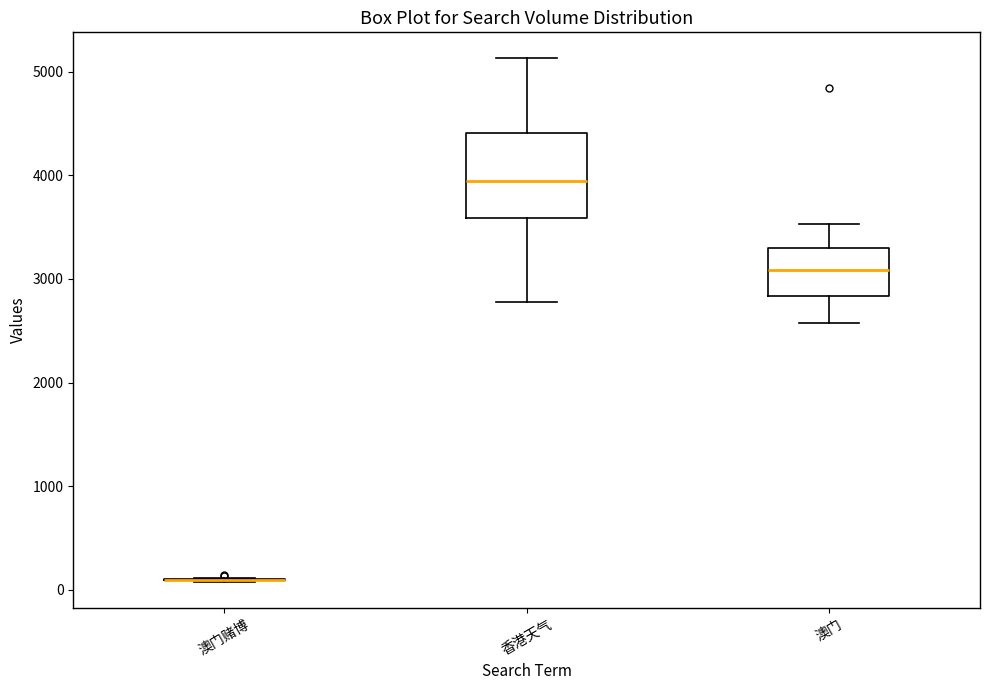

Reading left to right, transcribe this box plot: for each box, give where its median line is, the range the box spans, and where its two whiskers end, as read against the y-axis. The values are not printed on the chart, so give them approximately, as read against the axis.

澳门赌博: box collapsed to a line at 100, whiskers 100 to 100
香港天气: median 3900, box 3600 to 4400, whiskers 2800 to 5100
澳门: median 3100, box 2800 to 3300, whiskers 2600 to 3500